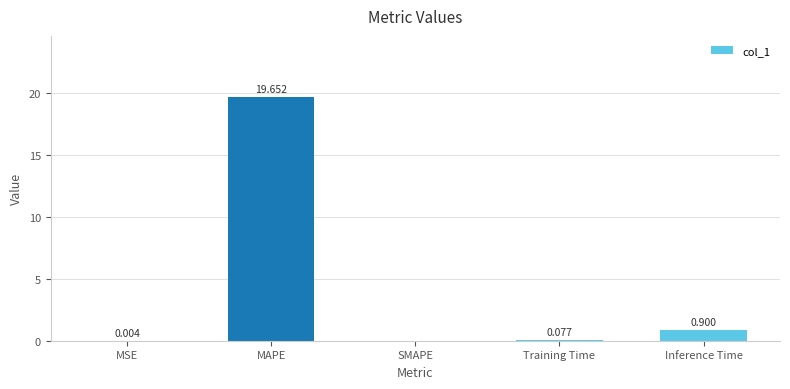

At which label is the value closest to 9?

Inference Time